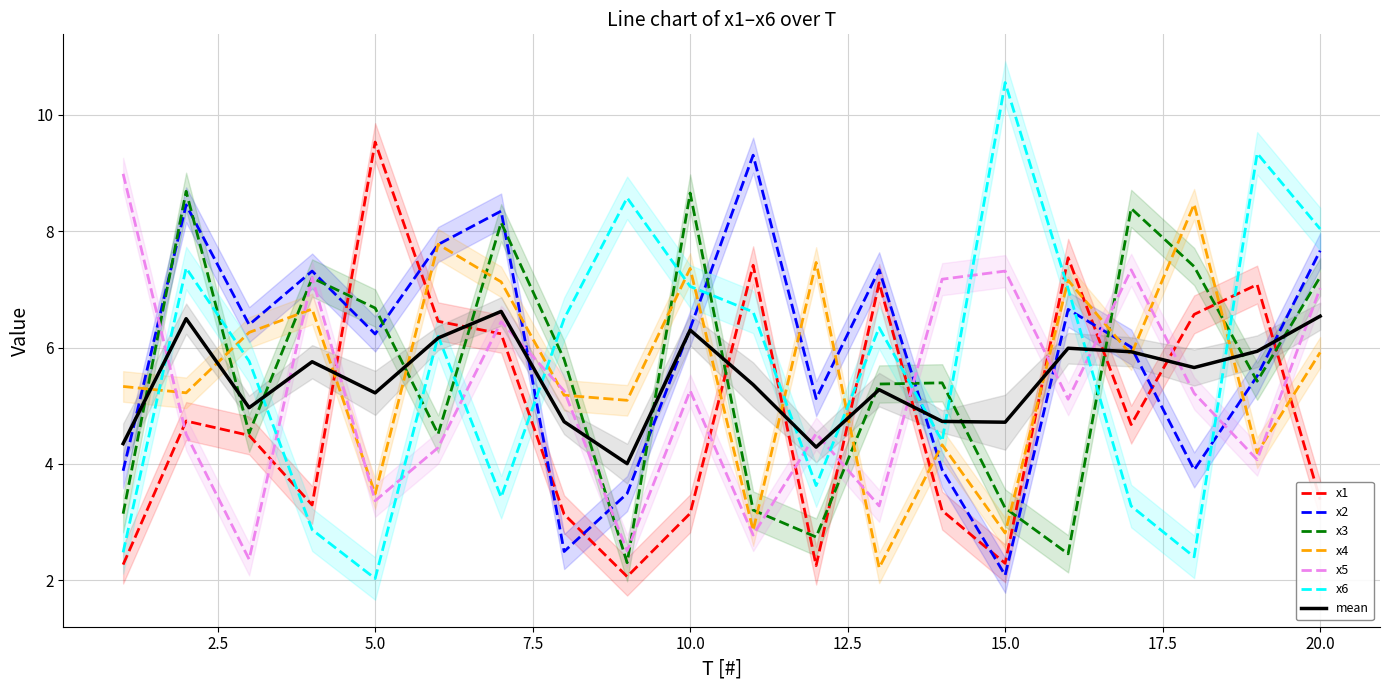

Rank the series at 10 from lowest to highest value.

x1, x5, x2, x6, x4, x3